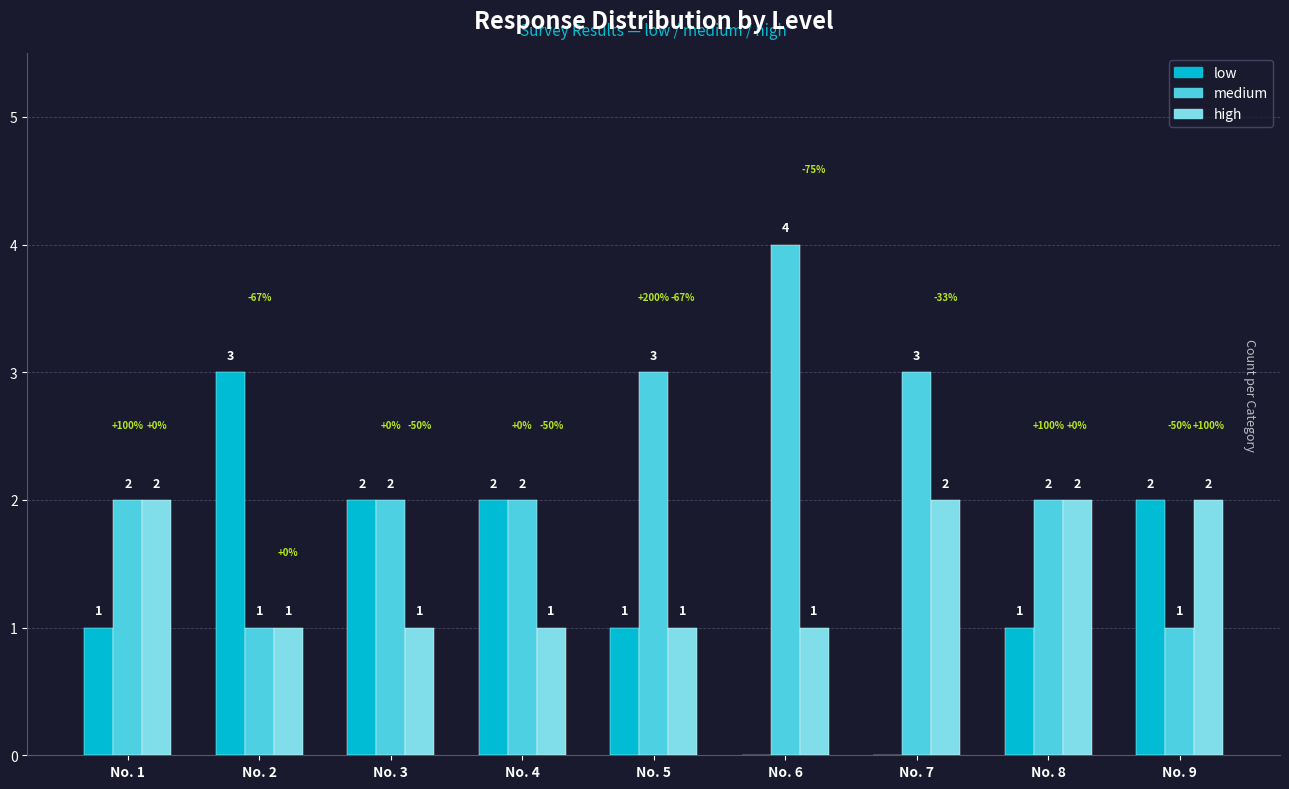

Reading left to right, list all the values displayed in this chart.

low: 1	3	2	2	1	0	0	1	2
medium: 2	1	2	2	3	4	3	2	1
high: 2	1	1	1	1	1	2	2	2